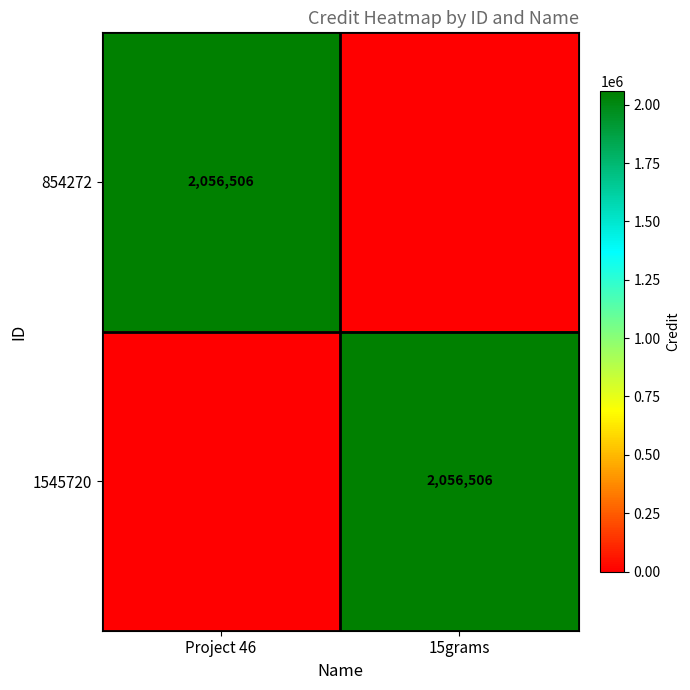

True or false: 1545720 has a value of 3376303 at 15grams.

False